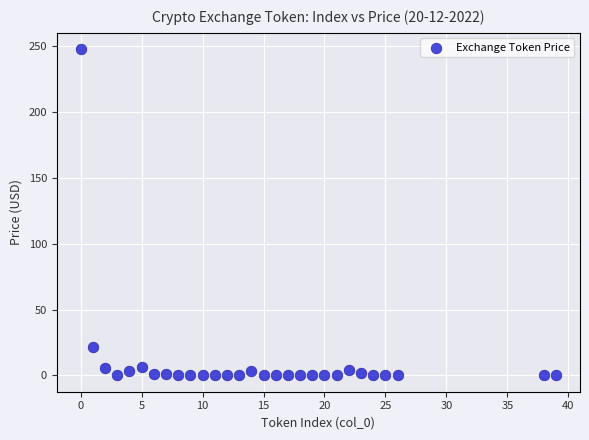

What Y value in the scatter plot is closest to 123?

21.9